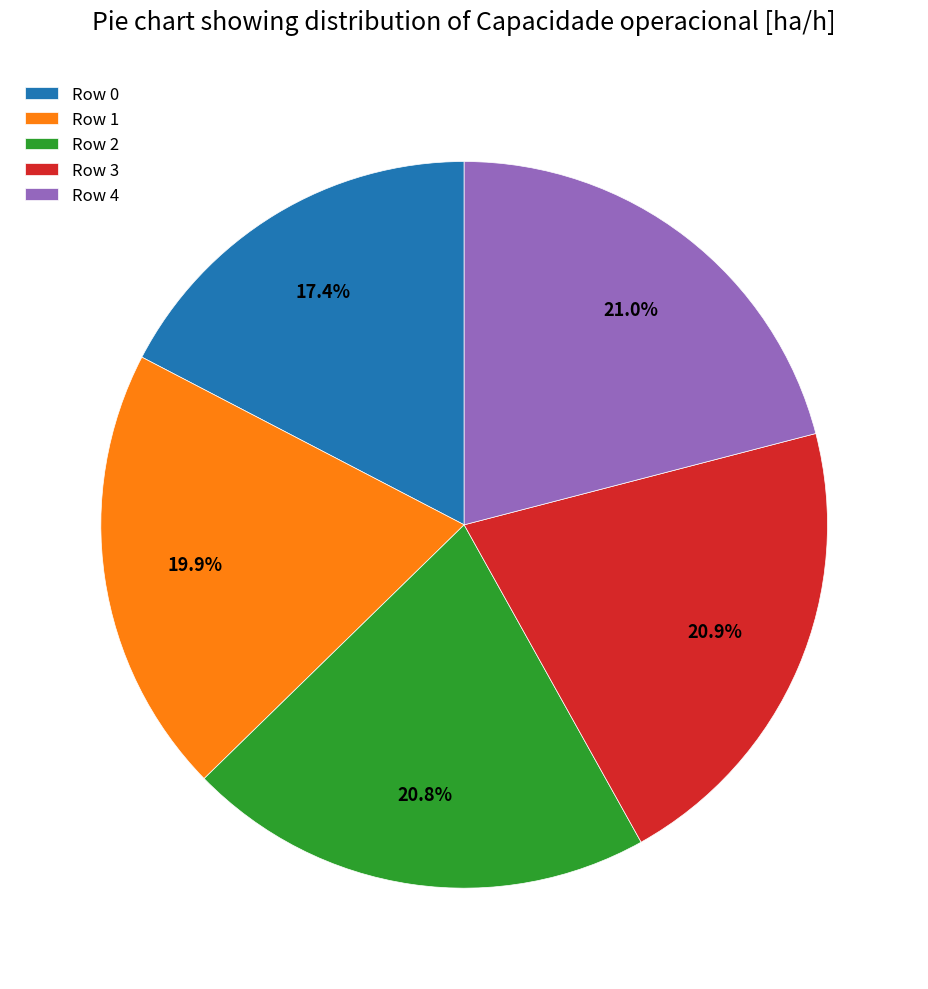

Does Row 0 represent more than half of the total?

No